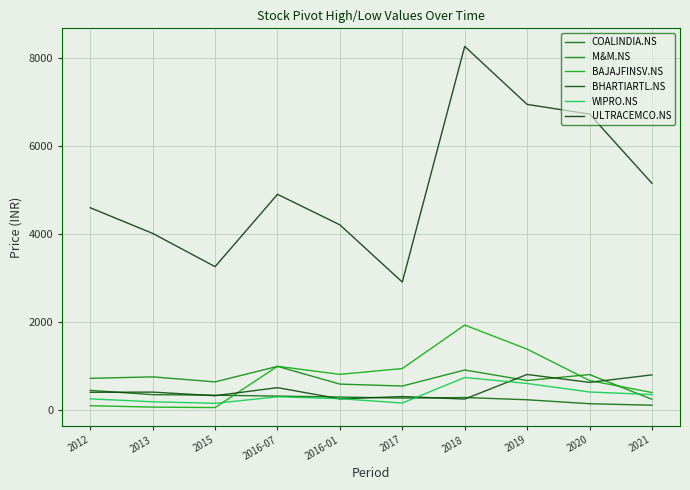

What are all the series names shown in the legend?

COALINDIA.NS, M&M.NS, BAJAJFINSV.NS, BHARTIARTL.NS, WIPRO.NS, ULTRACEMCO.NS